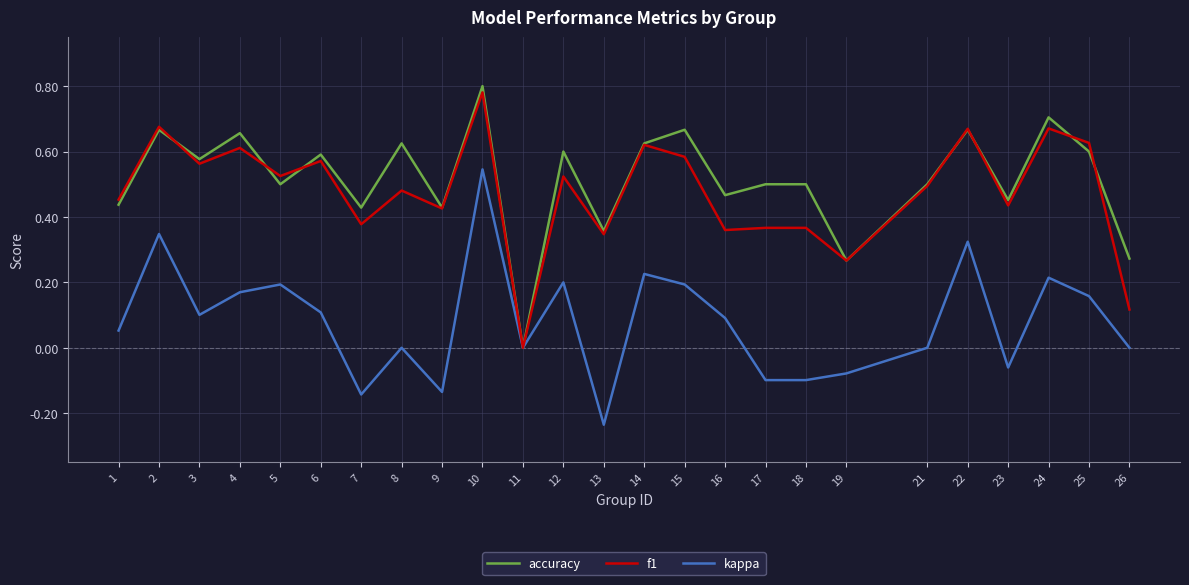

How many values in f1 are above zero?

24